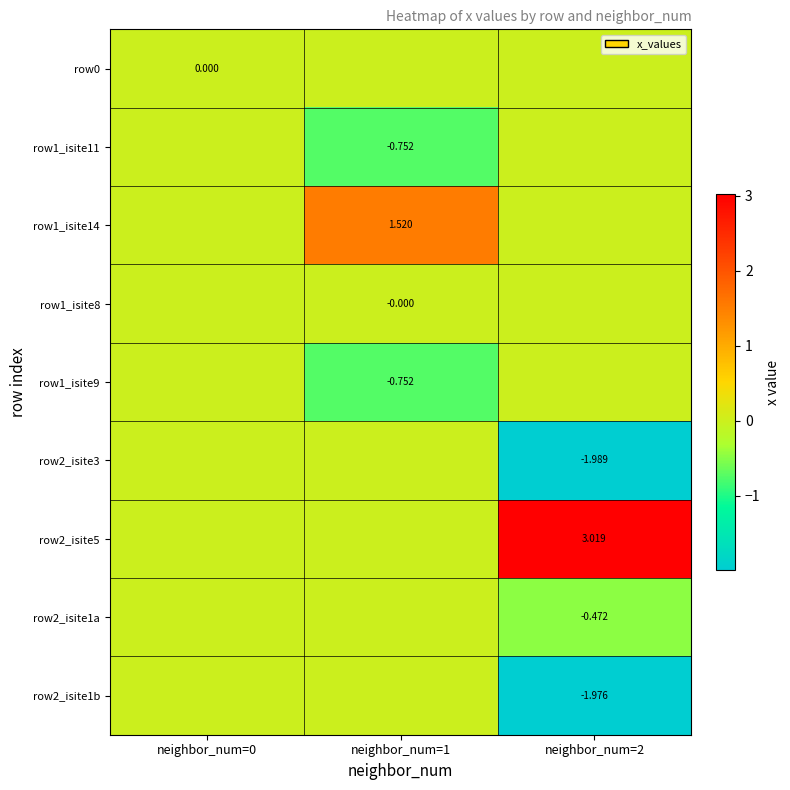

Is the value of row1_isite11 at neighbor_num=1 greater than the value of row2_isite3 at neighbor_num=2?

Yes